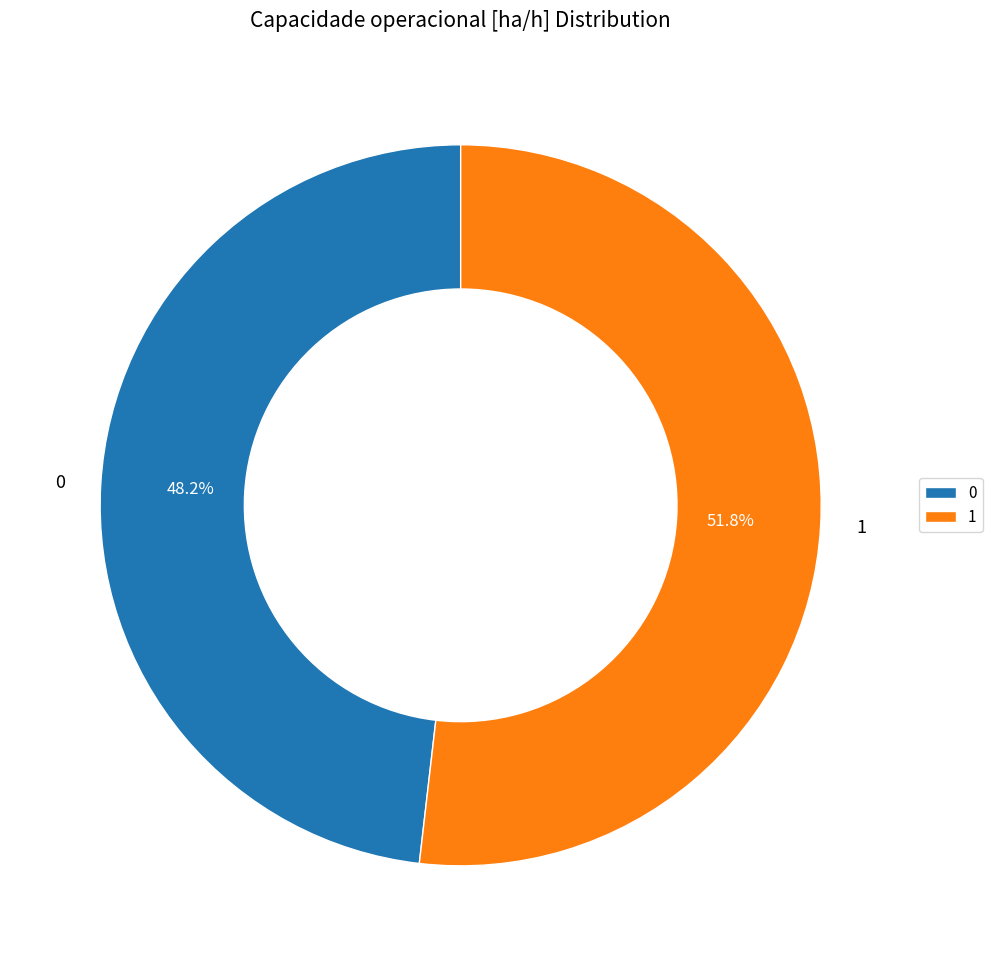

The 0 slice represents 57% of the pie. True or false?

False